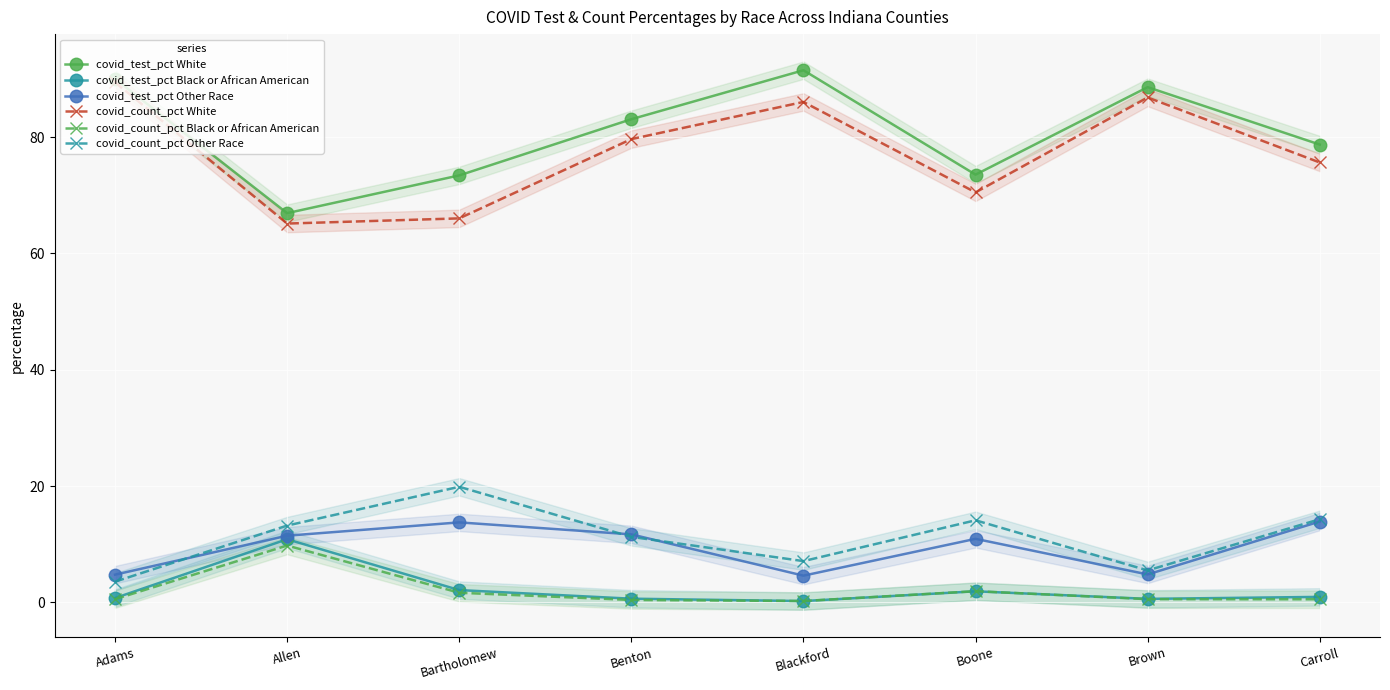

True or false: covid_test_pct Black or African American has a value of 0.4 at Blackford.

False